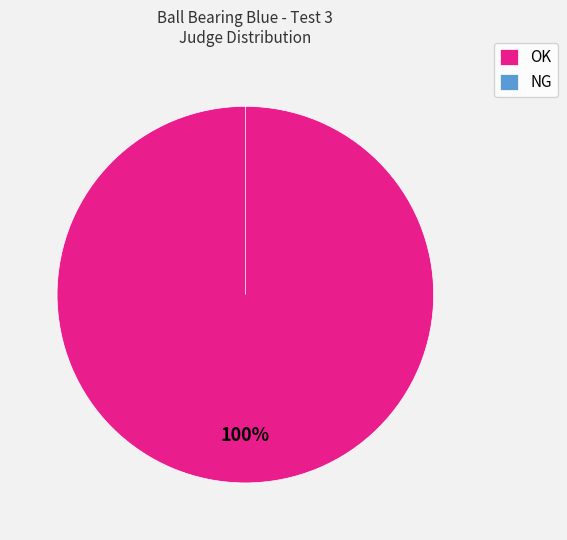

How many slices are in this pie chart?

2